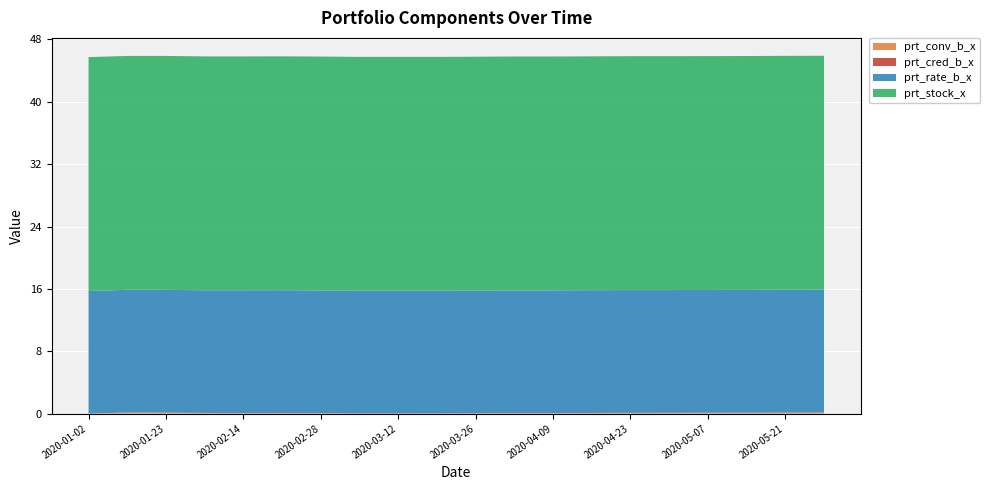

Reading left to right, what are all the values shown in this chart?

prt_conv_b_x: 0.0	0.1	0.1	0.1	0.0	0.1	0.0	0.0	0.0	0.0	0.0	0.1	0.1	0.1	0.1	0.1	0.1	0.1	0.1	0.1
prt_cred_b_x: 0.0	0.0	0.0	0.0	0.0	0.0	0.0	0.0	0.0	0.0	0.0	0.0	0.0	0.0	0.0	0.0	0.0	0.0	0.0	0.0
prt_rate_b_x: 15.7	15.7	15.7	15.7	15.8	15.7	15.7	15.7	15.7	15.7	15.7	15.7	15.7	15.7	15.8	15.7	15.7	15.7	15.8	15.8
prt_stock_x: 30.0	30.0	30.0	30.0	30.0	30.0	30.0	30.0	30.0	30.0	30.0	30.0	30.0	30.0	30.0	30.0	30.0	30.0	30.0	30.0